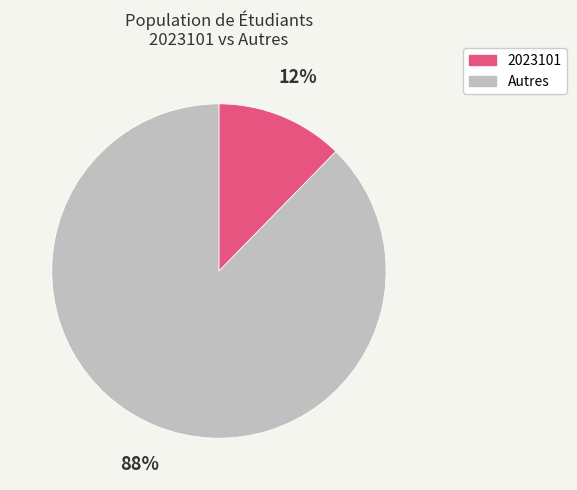

Count the number of slices in the pie.

2